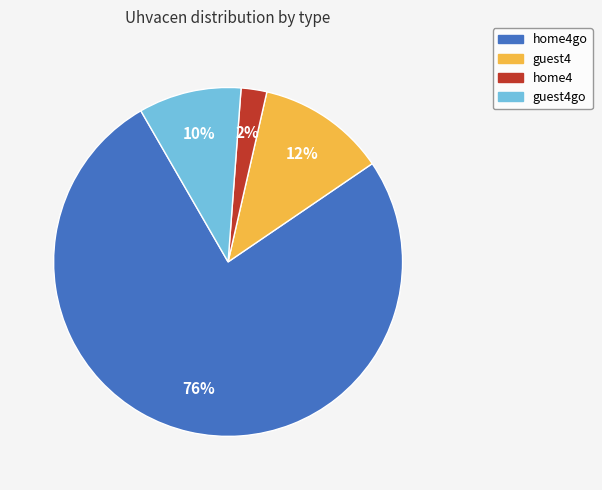

To the nearest percent, what percentage of the pie is home4go?

76%